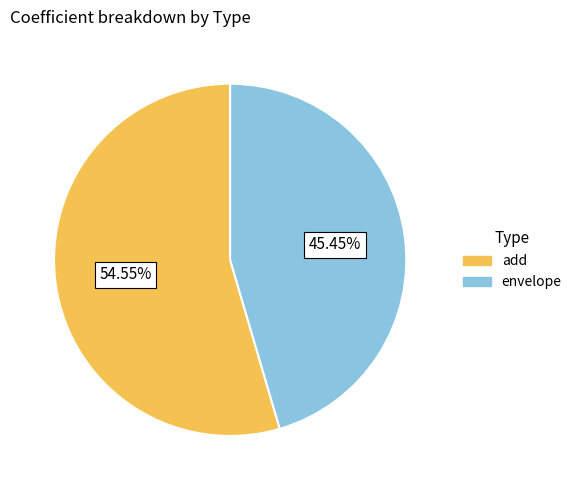

Count the number of slices in the pie.

2